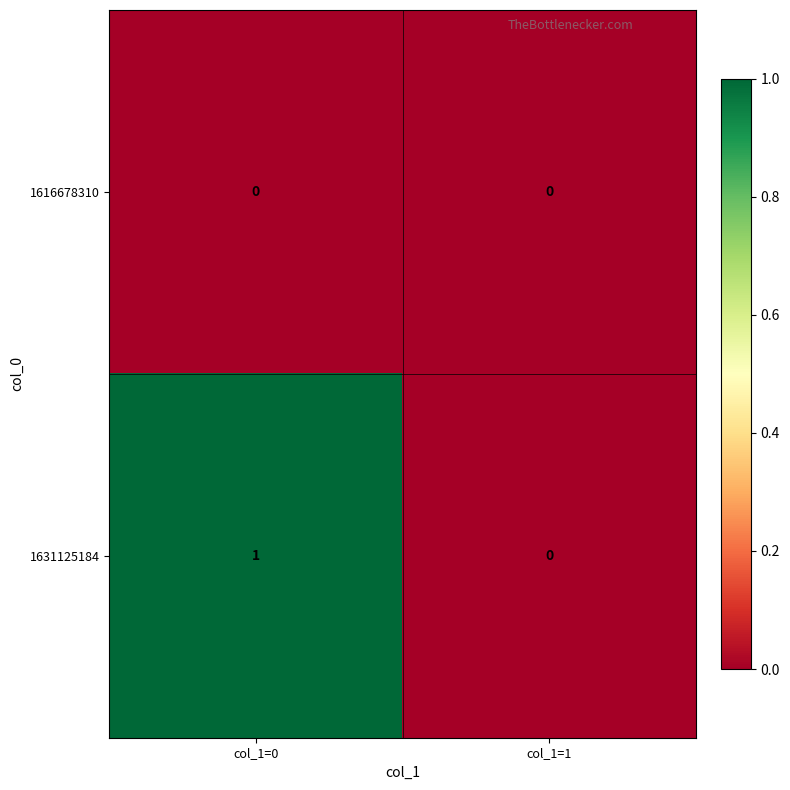

The value of 1631125184 at col_1=1 is 0. True or false?

True